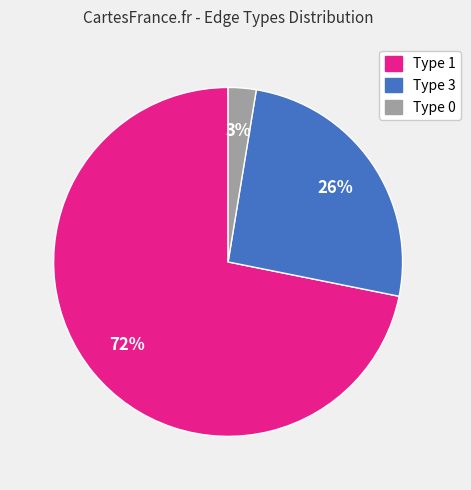

To the nearest percent, what is the combined percentage of Type 1 and Type 3?

97%